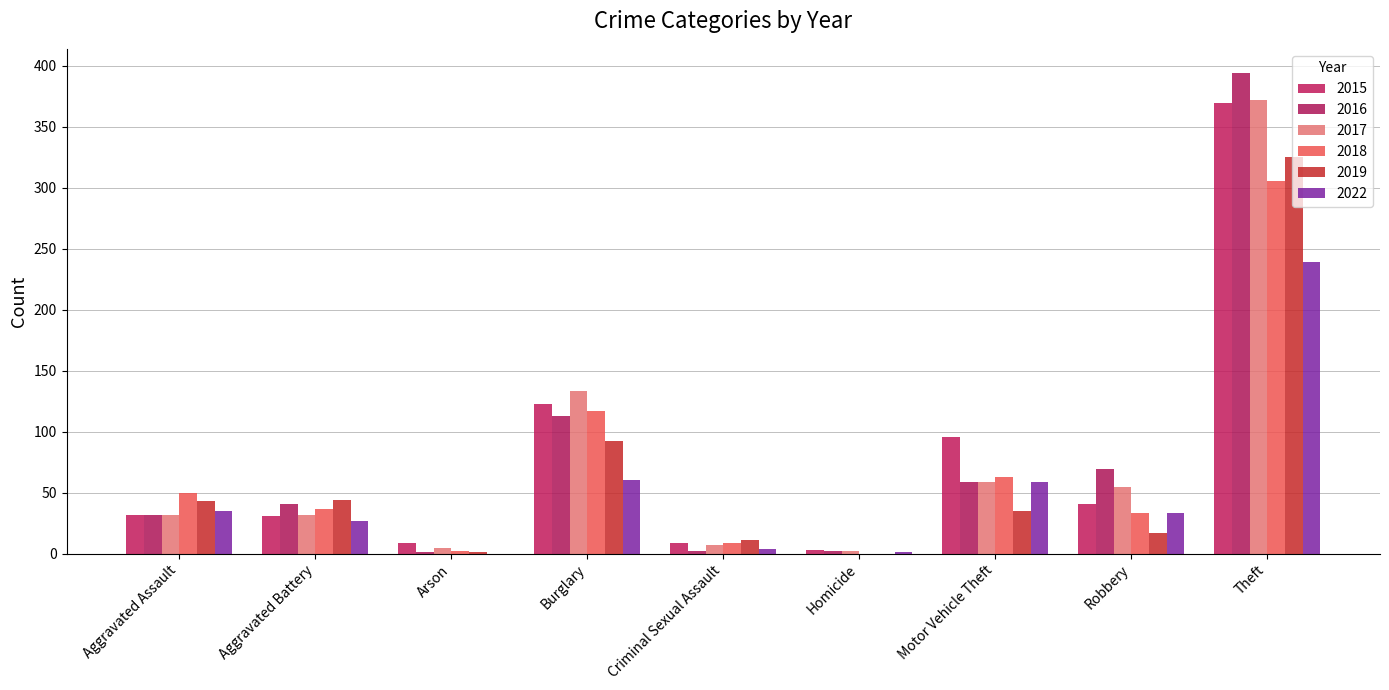

What is the minimum value for 2016?

1